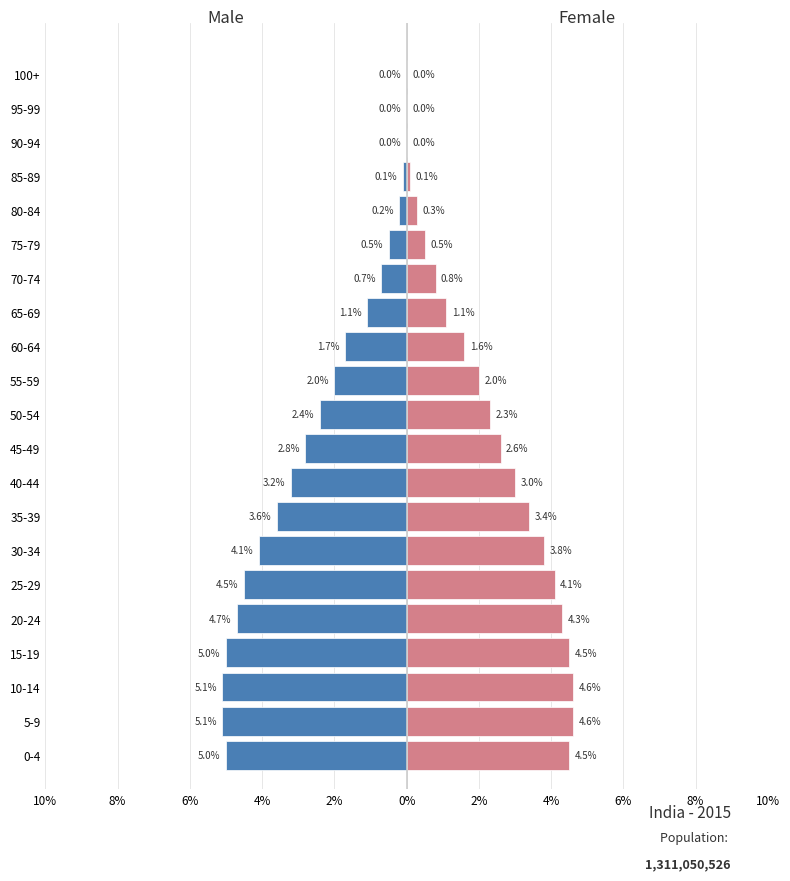

Are the bars horizontal?

Yes